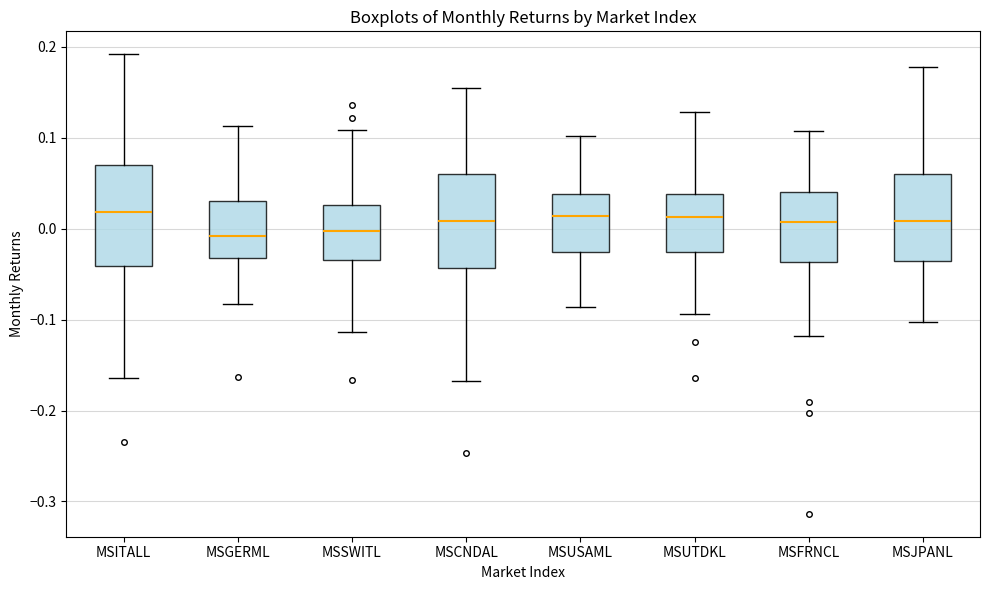

Reading left to right, read every box against the y-axis: the position of its median line, the range the box covers, and the ends of its whiskers. The values are not printed on the chart, so give them approximately, as read against the axis.

MSITALL: median 0.02, box -0.04 to 0.07, whiskers -0.16 to 0.19
MSGERML: median -0.01, box -0.03 to 0.03, whiskers -0.08 to 0.11
MSSWITL: median 0.00, box -0.03 to 0.03, whiskers -0.11 to 0.11
MSCNDAL: median 0.01, box -0.04 to 0.06, whiskers -0.17 to 0.15
MSUSAML: median 0.01, box -0.03 to 0.04, whiskers -0.09 to 0.10
MSUTDKL: median 0.01, box -0.03 to 0.04, whiskers -0.09 to 0.13
MSFRNCL: median 0.01, box -0.04 to 0.04, whiskers -0.12 to 0.11
MSJPANL: median 0.01, box -0.04 to 0.06, whiskers -0.10 to 0.18